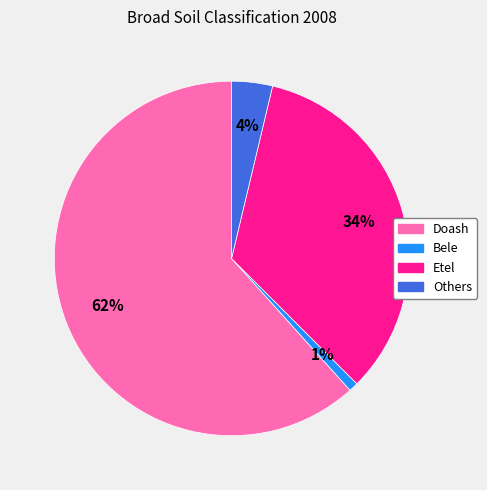

Combined, do Bele and Others account for over 50%?

No